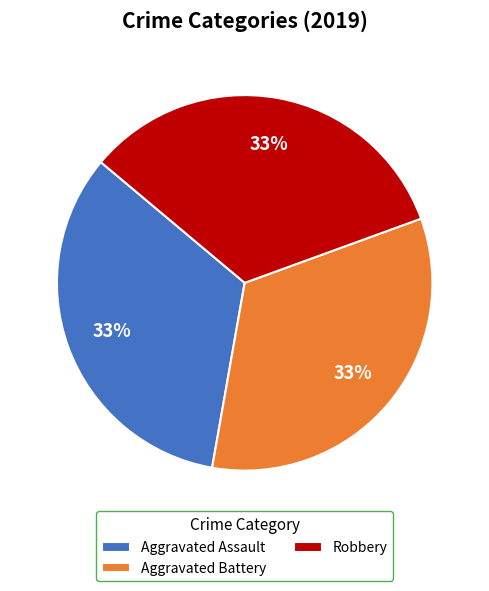

How many slices are in this pie chart?

3